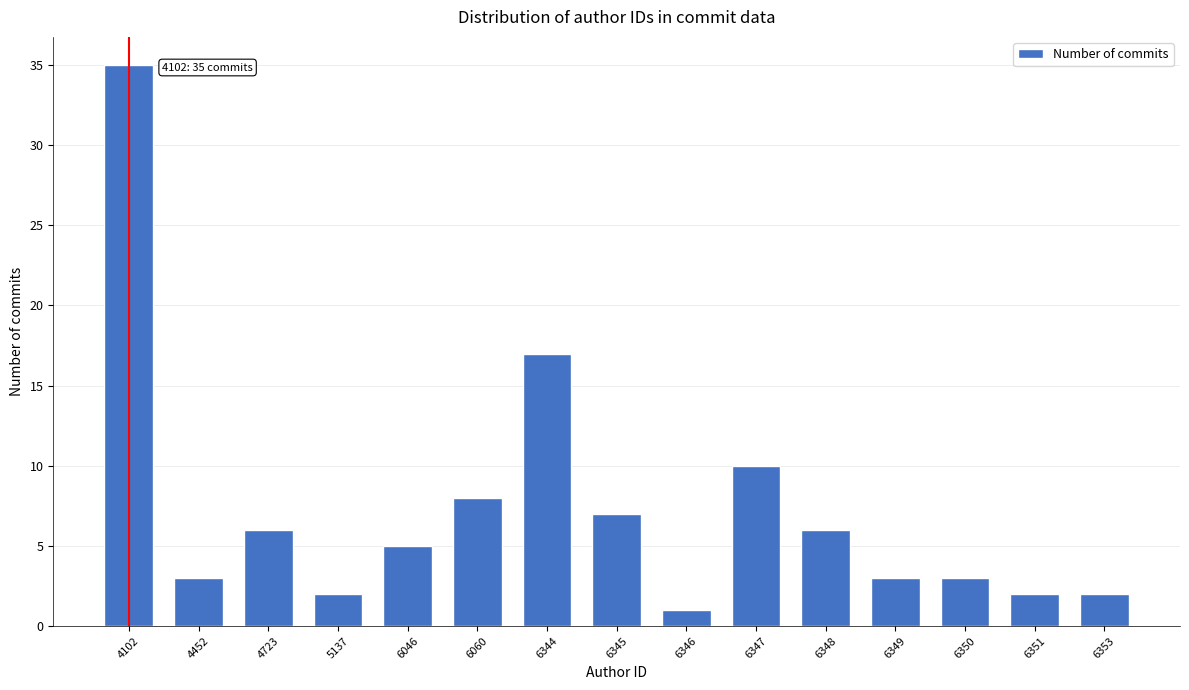

Reading left to right, transcribe all the data shown in this chart.

35	3	6	2	5	8	17	7	1	10	6	3	3	2	2